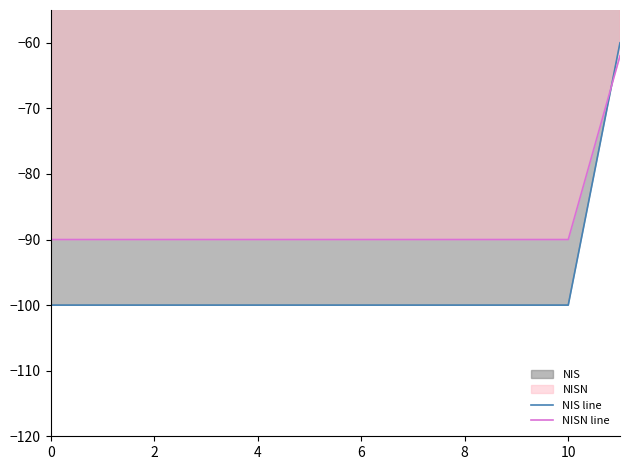

What is the label of the 8th point from the left?

7